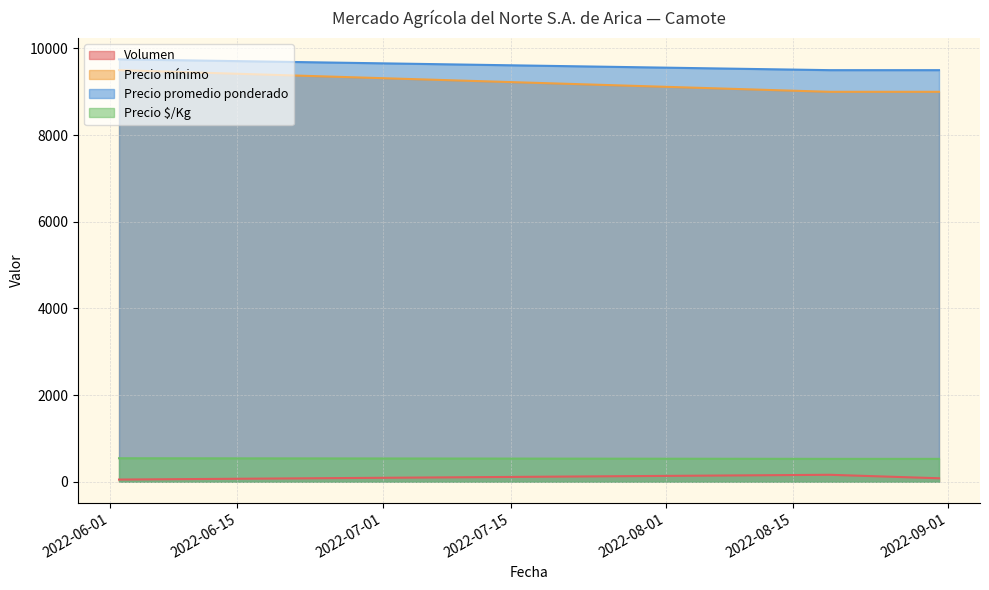

What is the difference between the Volumen values at 2022-08-31 and 2022-06-02?

30